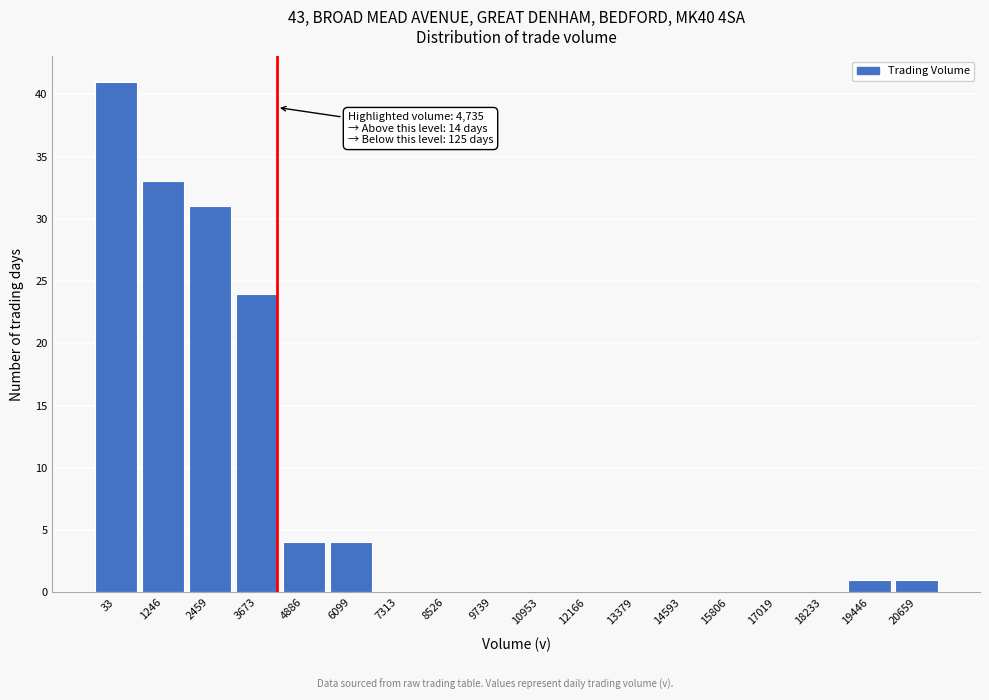

Reading right to left, transcribe all the data shown in this chart.

20659=1	19446=1	18233=0	17019=0	15806=0	14593=0	13379=0	12166=0	10953=0	9739=0	8526=0	7313=0	6099=4	4886=4	3673=24	2459=31	1246=33	33=41